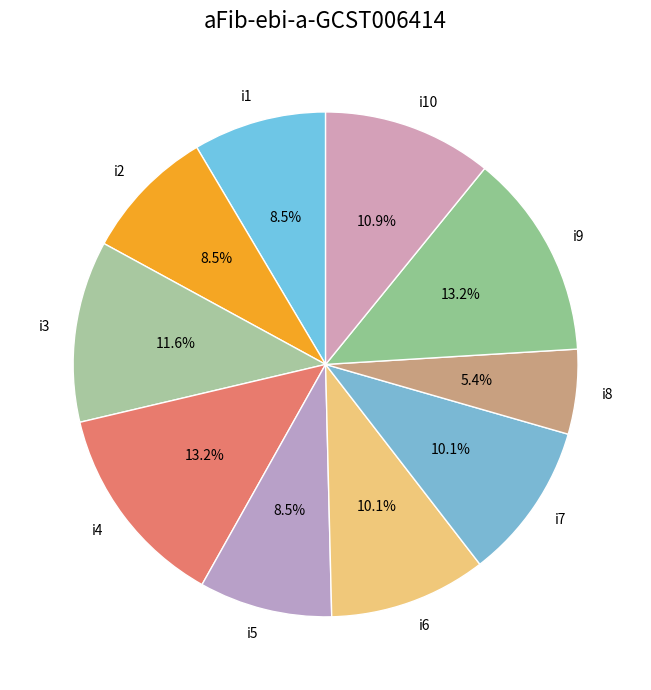

What percentage is the i6 slice, to the nearest percent?

10%